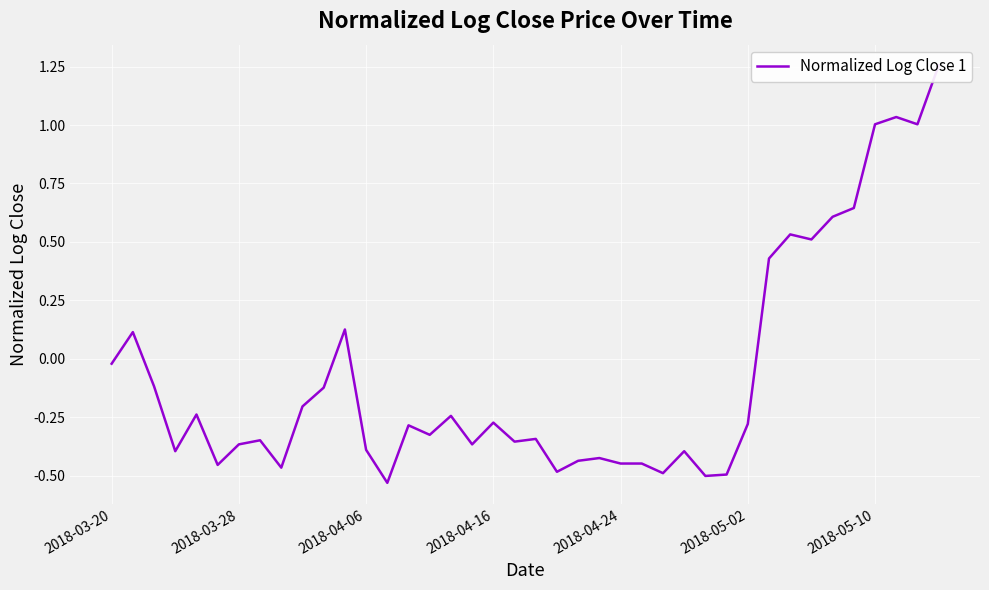

What is the greatest value displayed?

1.3